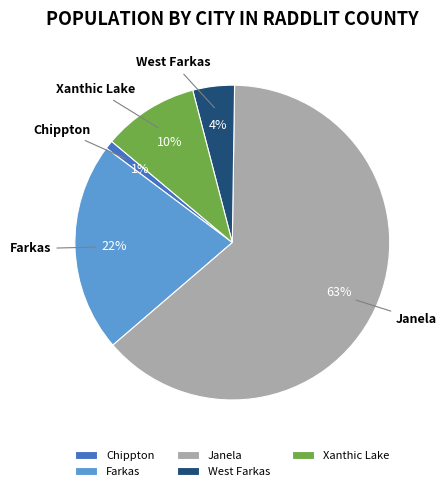

Count the number of slices in the pie.

5